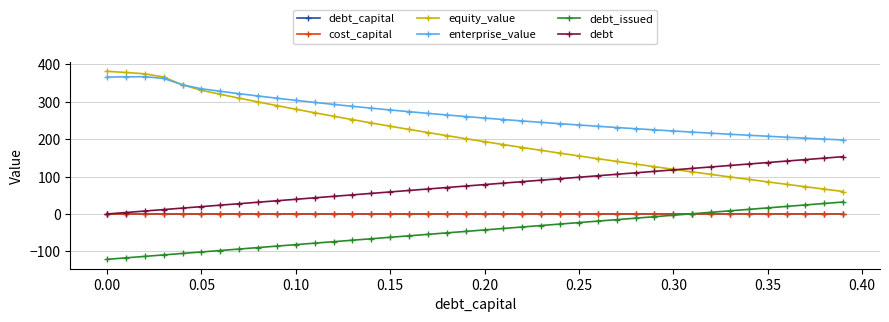

True or false: cost_capital and equity_value cross at least once.

False